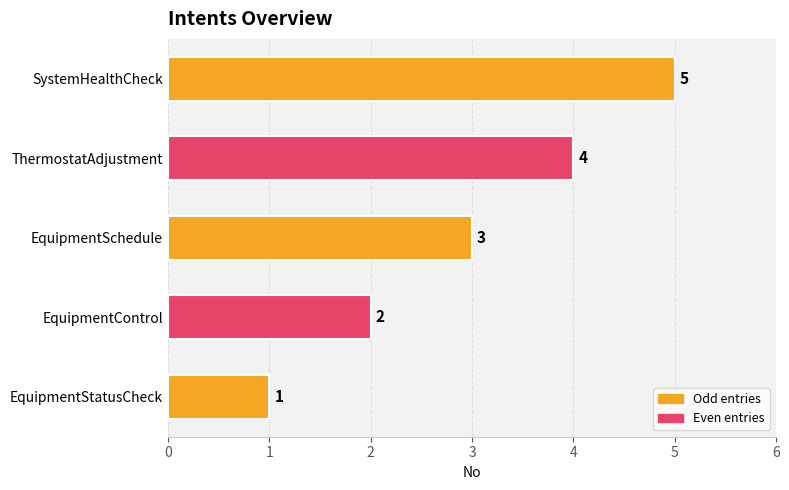

The value at ThermostatAdjustment is 3. True or false?

False